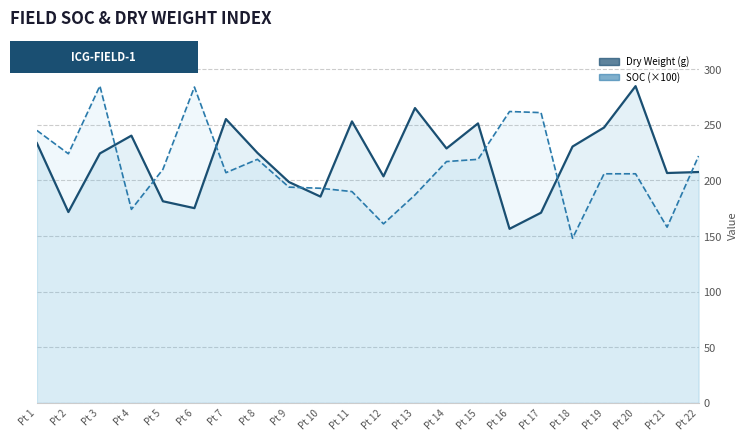

Which category has the highest value across all series?

Pt 3